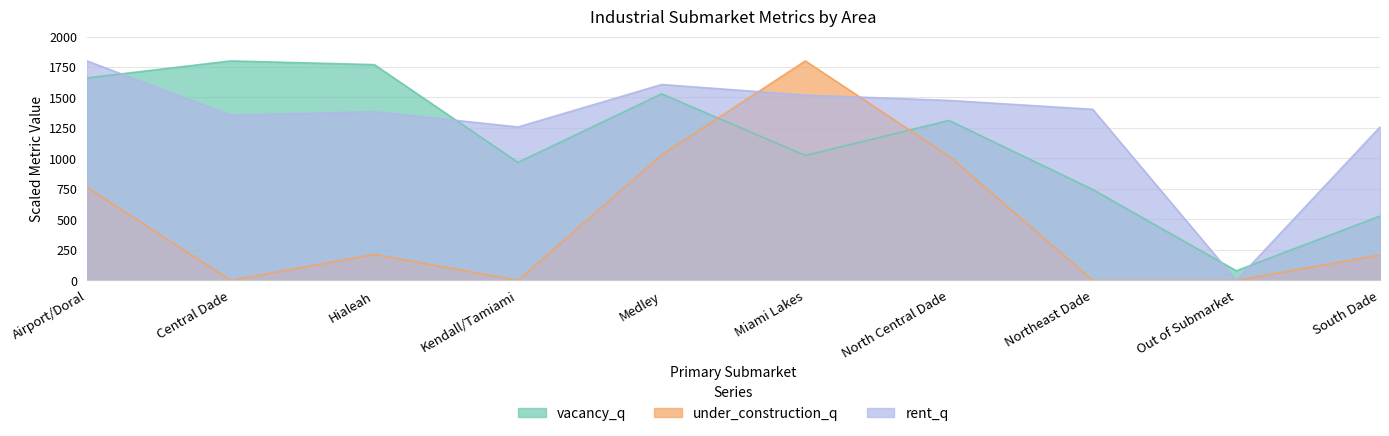

What are all the series names shown in the legend?

vacancy_q, under_construction_q, rent_q